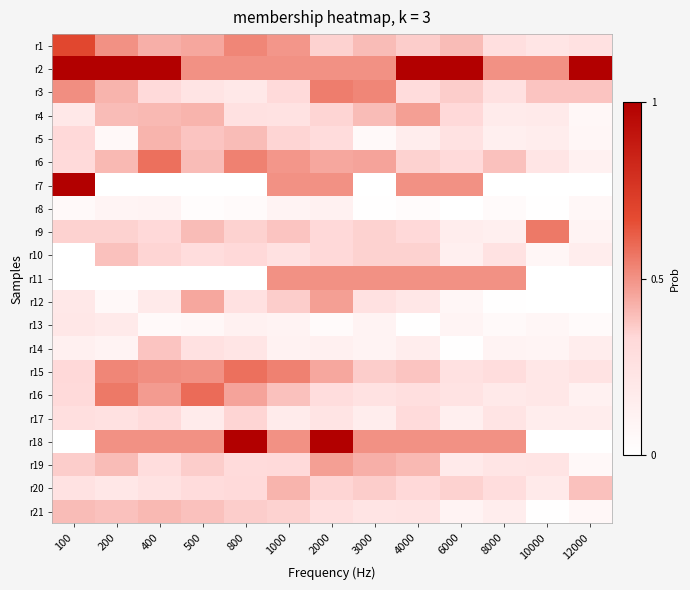

What is the total value across all series at 10000?

3.5